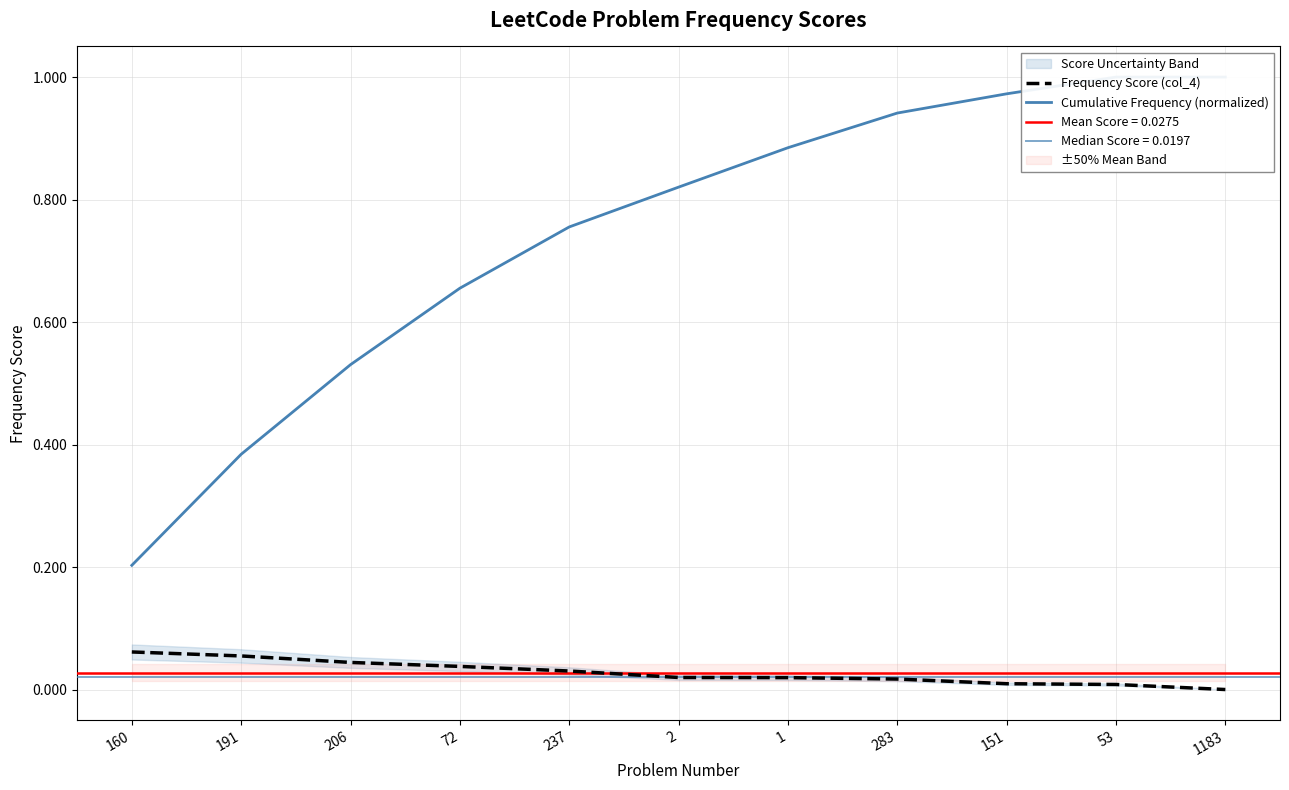

Which label corresponds to the largest value in the chart?

53